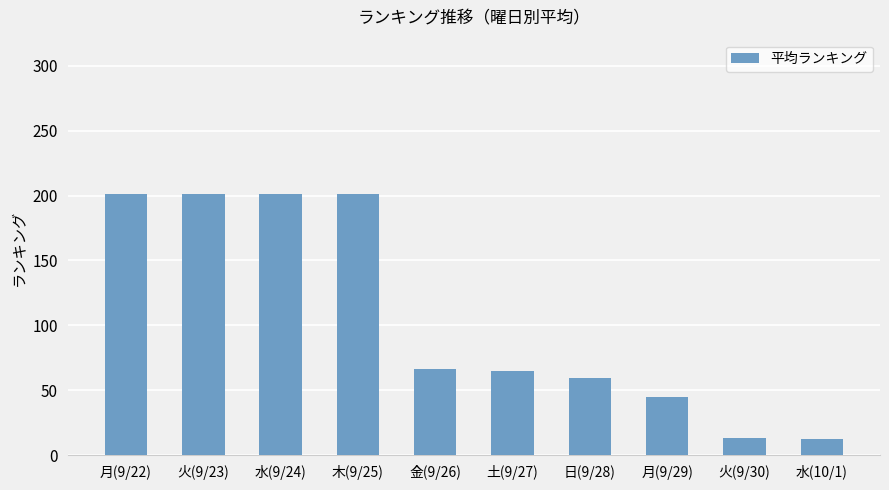

What is the sum of all values?

1065.5